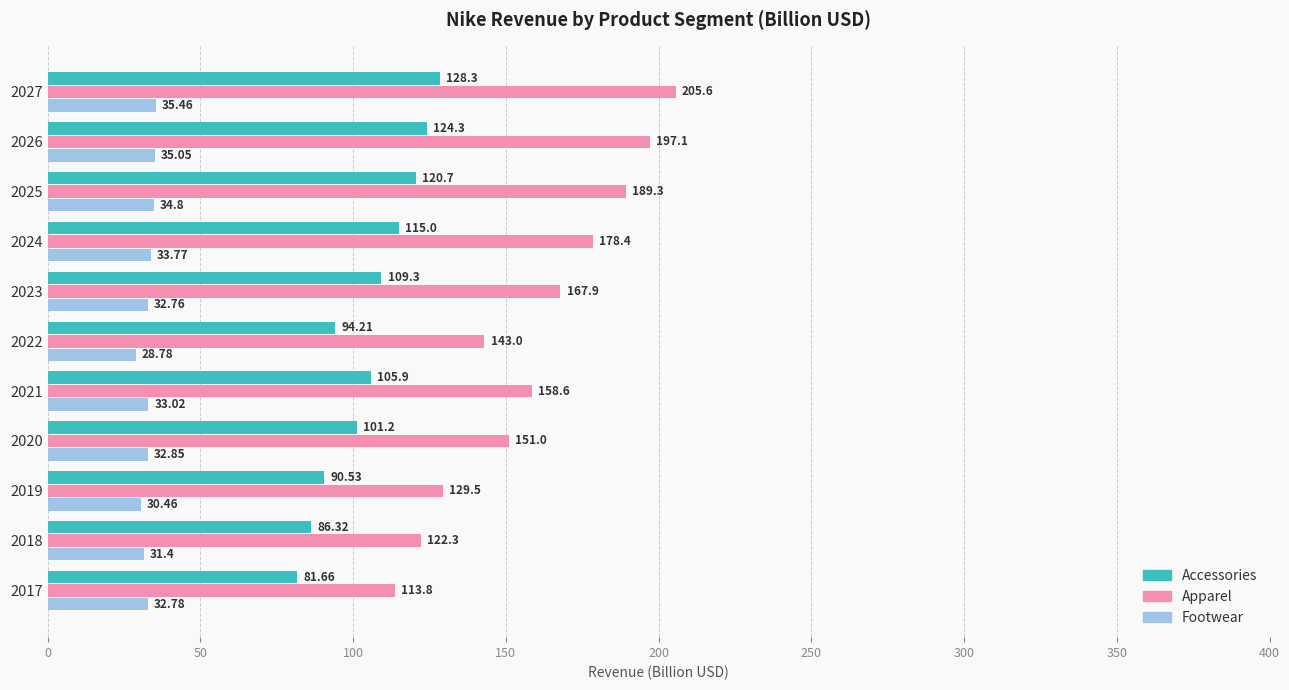

Between 2021 and 2027, which series saw the biggest shift?

Apparel